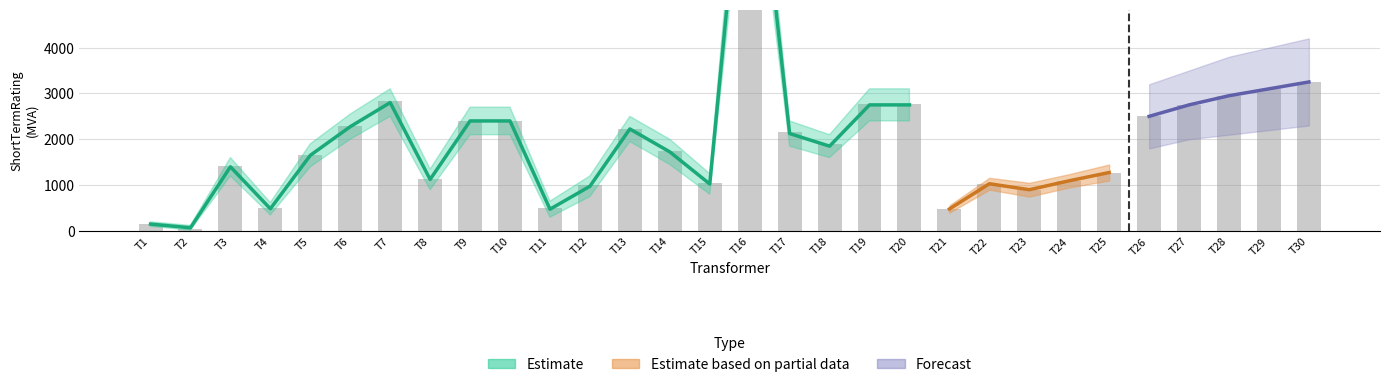

What is the sum of the ShortTermRating values at T8 and T20?

3915.3